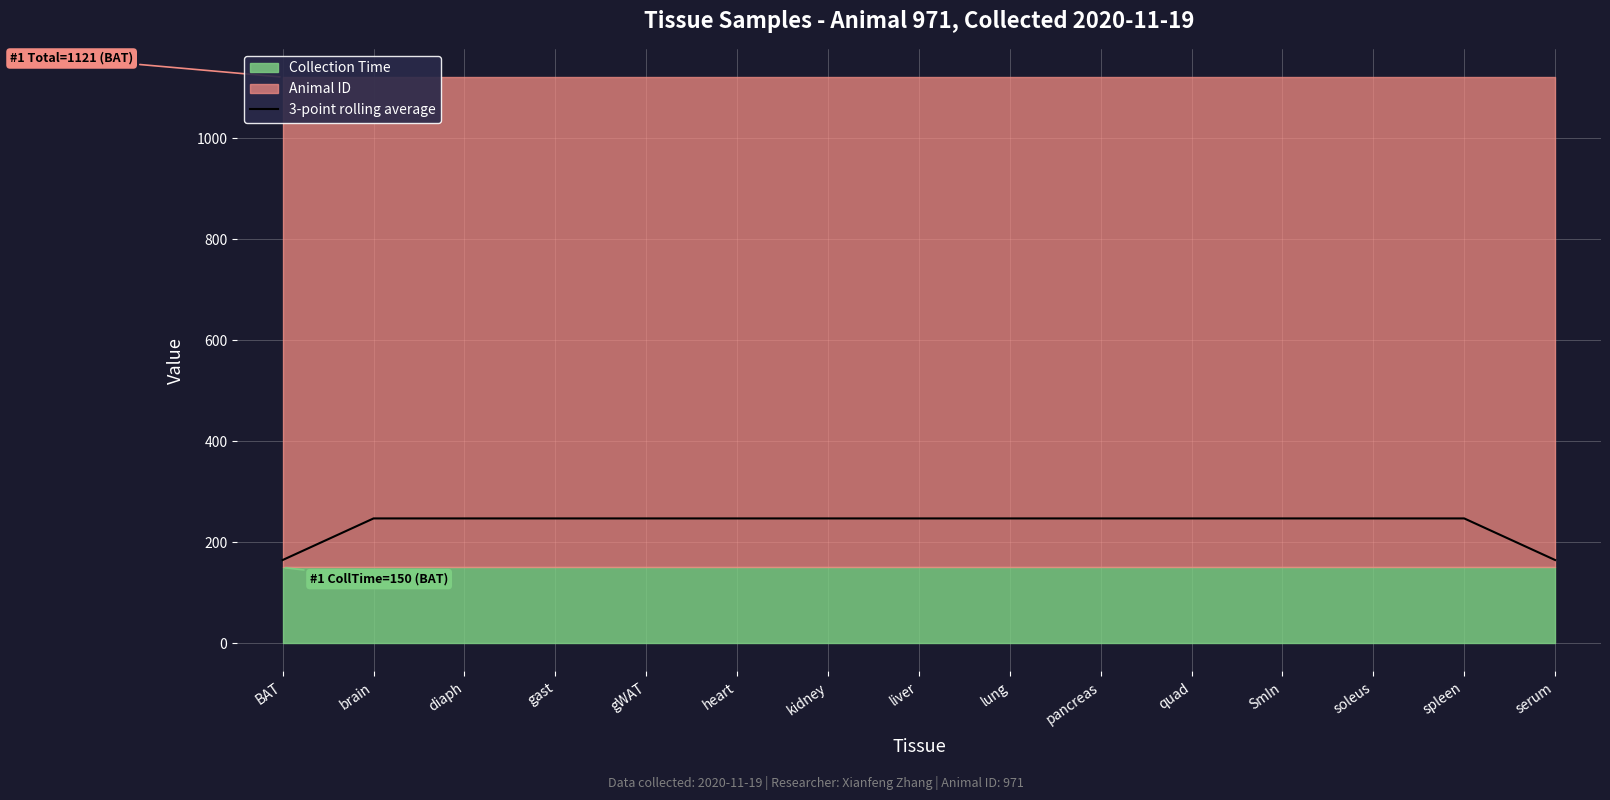

At which category does the chart reach its peak across all series?

brain